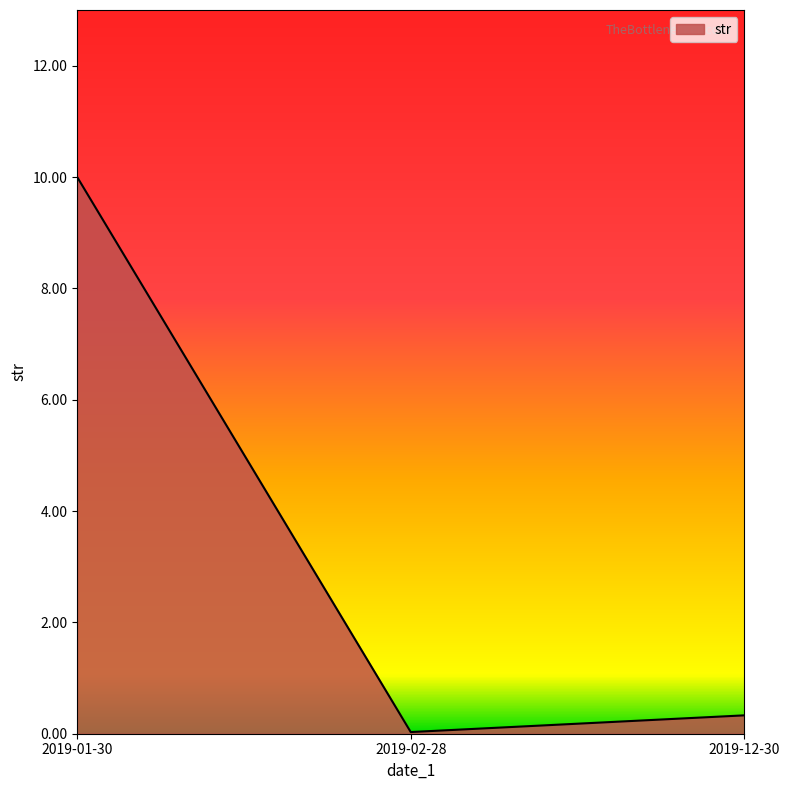

What is the difference between the values at 2019-01-30 and 2019-02-28?

10.0